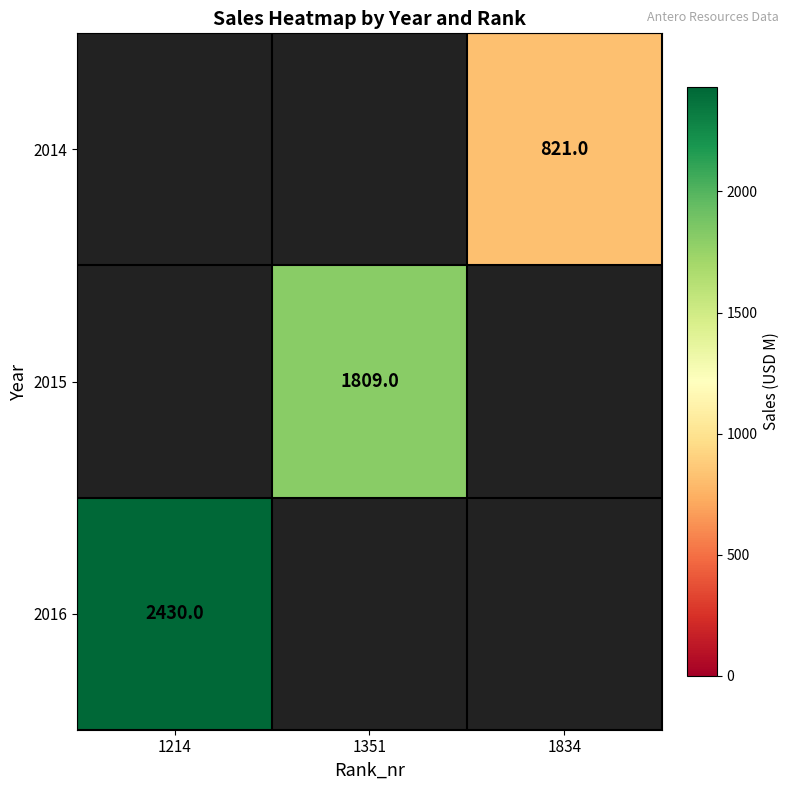

At which category does the chart reach its minimum across all series?

1834